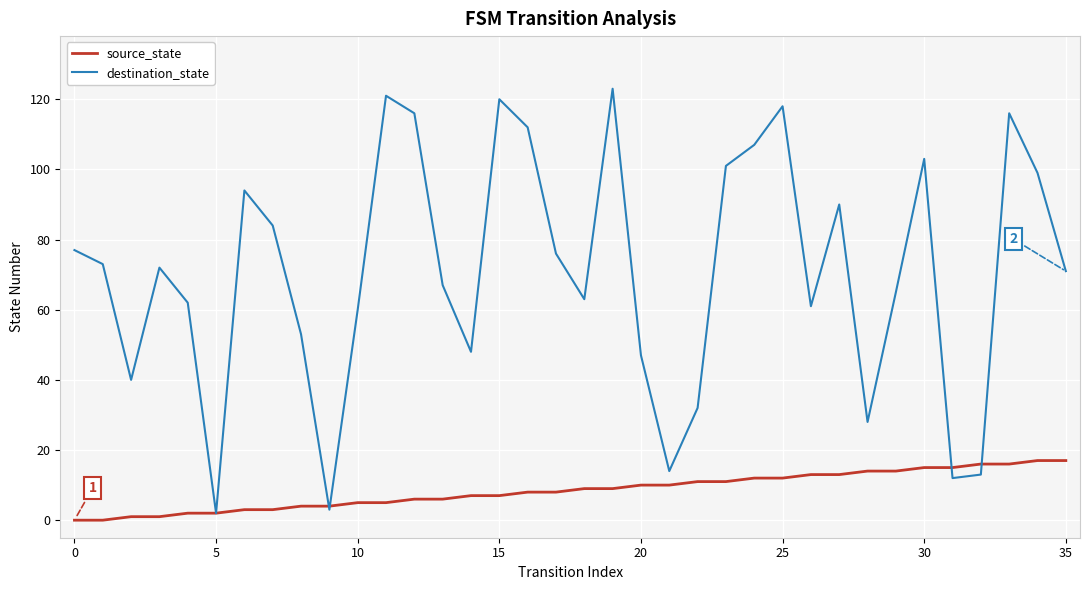

What is the maximum value shown in the chart?

123